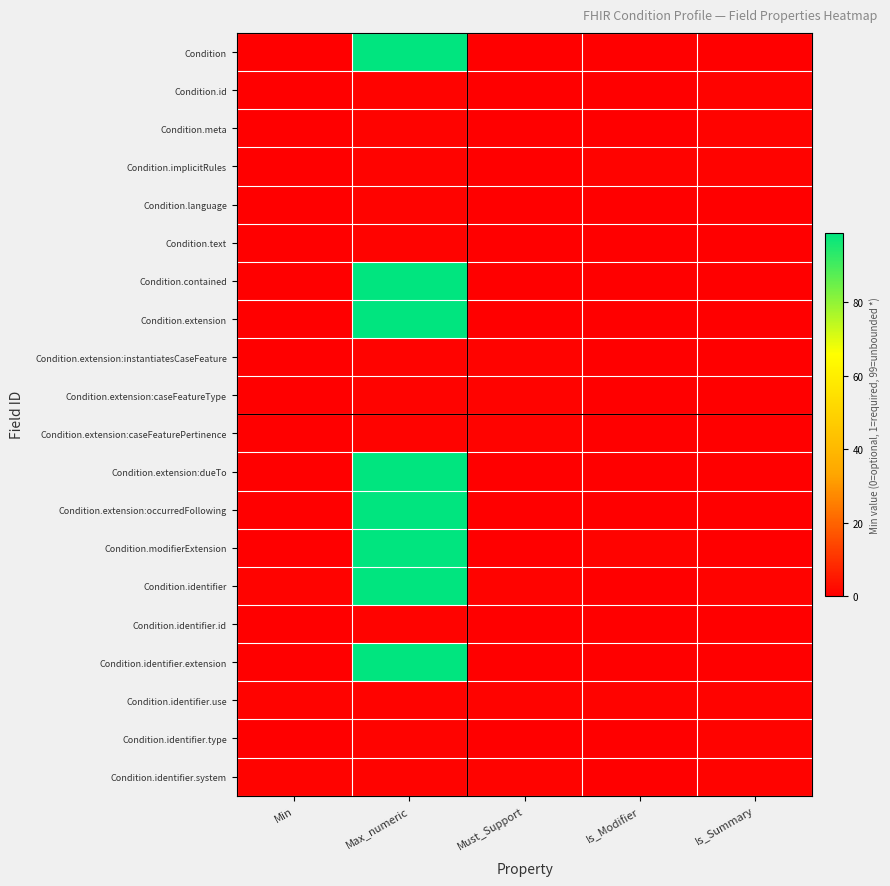

Which series has the largest range (max minus min)?

Condition